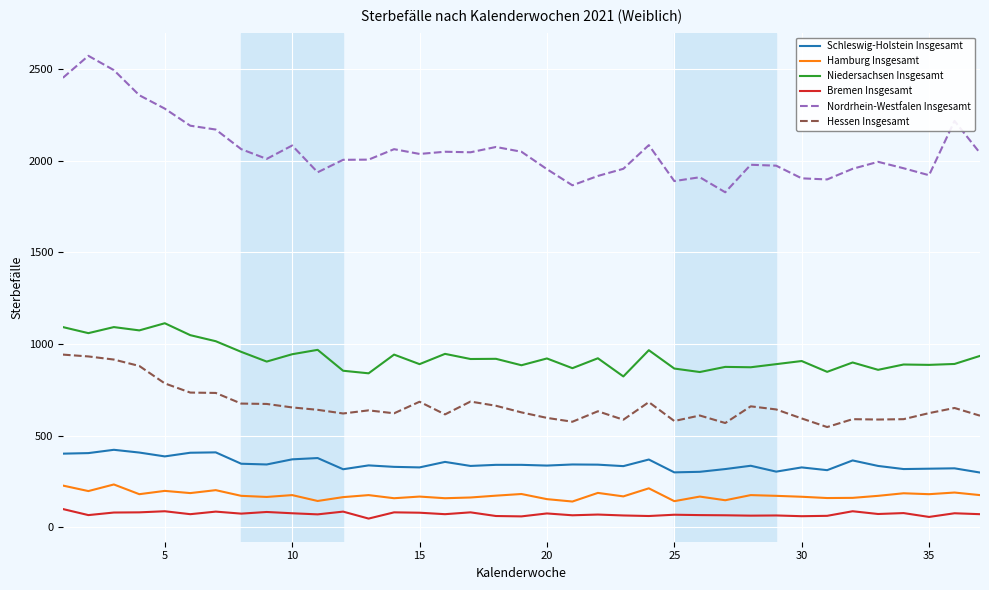

Is this an area chart (filled region under the line)?

No